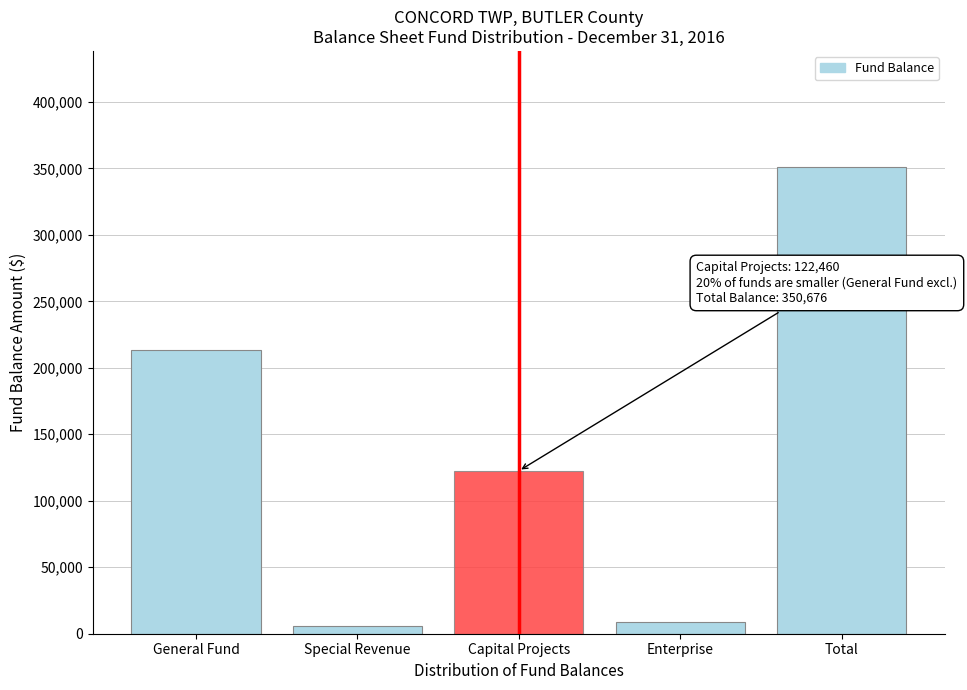

Reading left to right, what are all the values shown in this chart?

213518	5539	122460	9159	350676